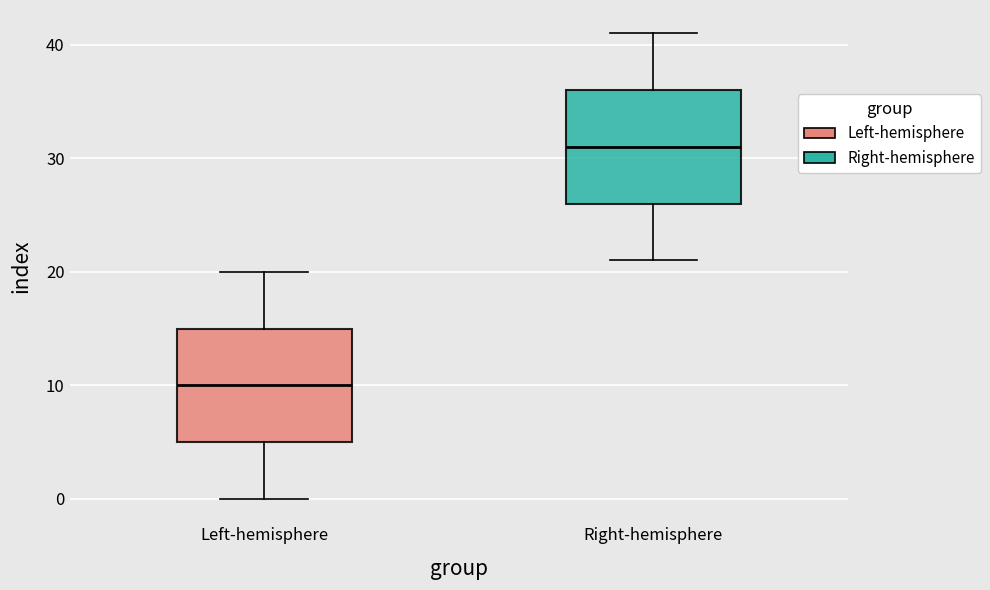

Reading left to right, transcribe this box plot: for each box, give where its median line is, the range the box spans, and where its two whiskers end, as read against the y-axis. The values are not printed on the chart, so give them approximately, as read against the axis.

Left-hemisphere: median 10, box 5 to 15, whiskers 0 to 20
Right-hemisphere: median 31, box 26 to 36, whiskers 21 to 41